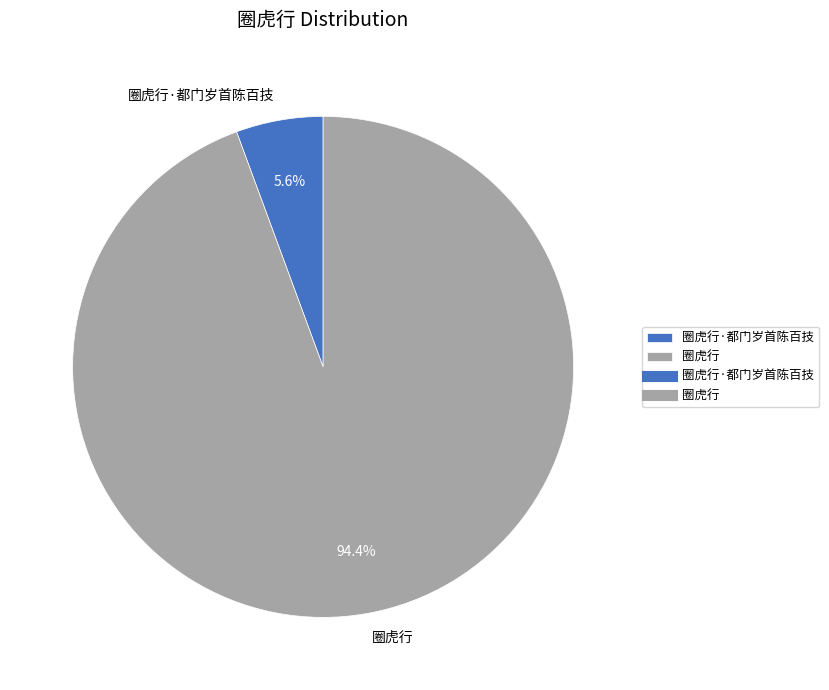

Count the number of slices in the pie.

2